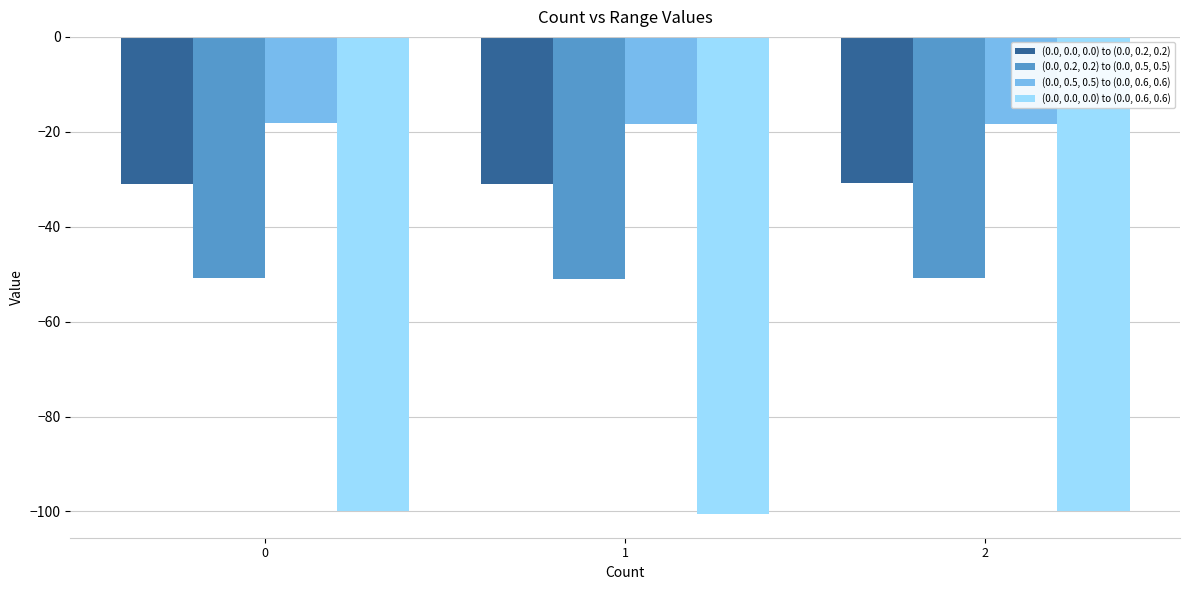

What is the spread (max minus min) of values at 1?

82.2